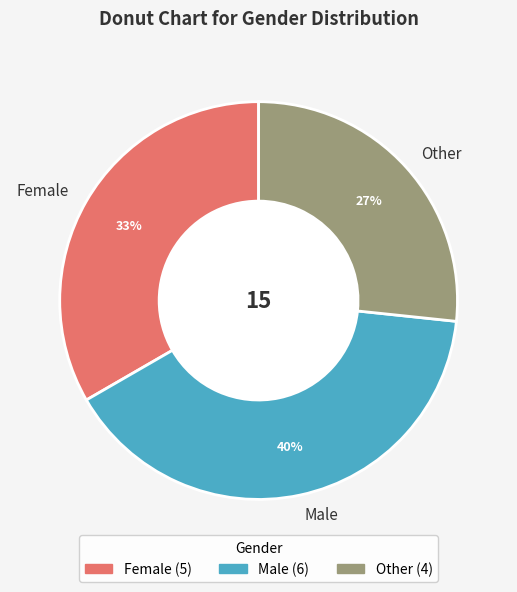

Combined, do Other and Female account for over 50%?

Yes